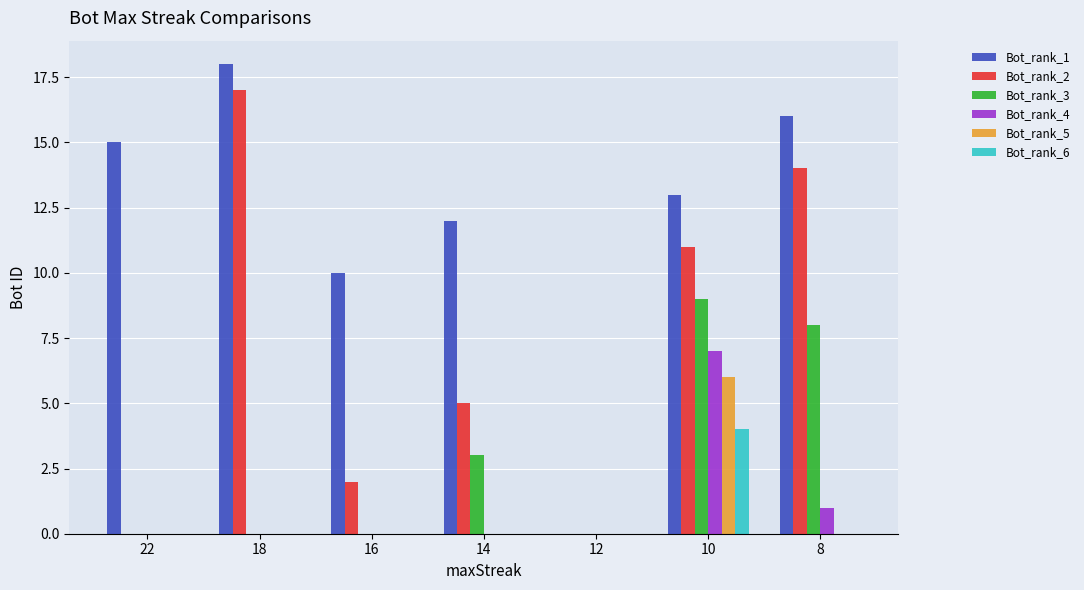

How many distinct data groups are displayed?

6